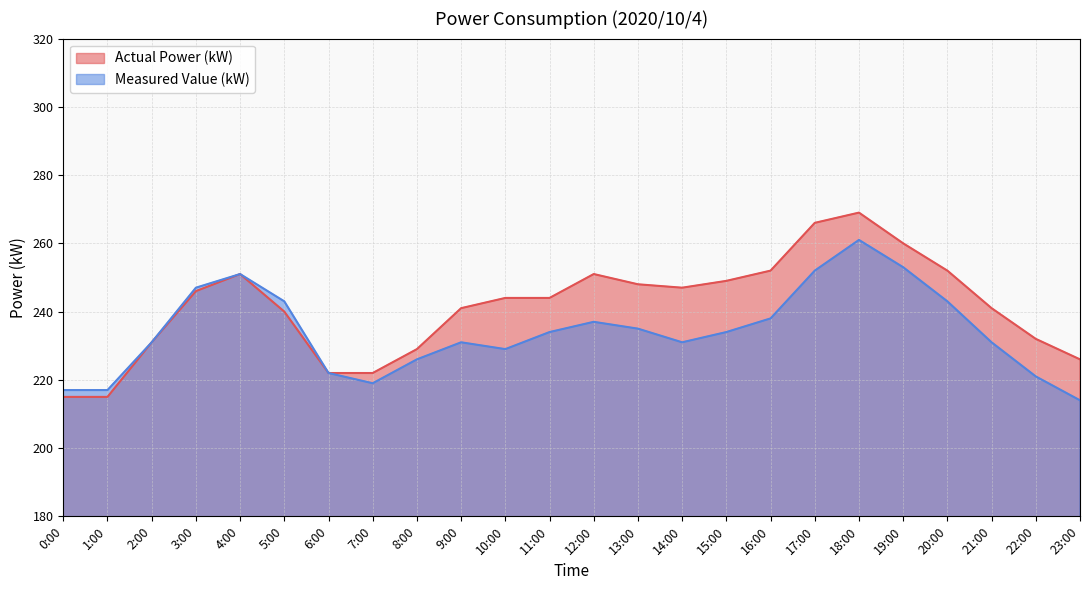

True or false: Actual Power (kW) and Measured Value (kW) intersect in this chart.

False